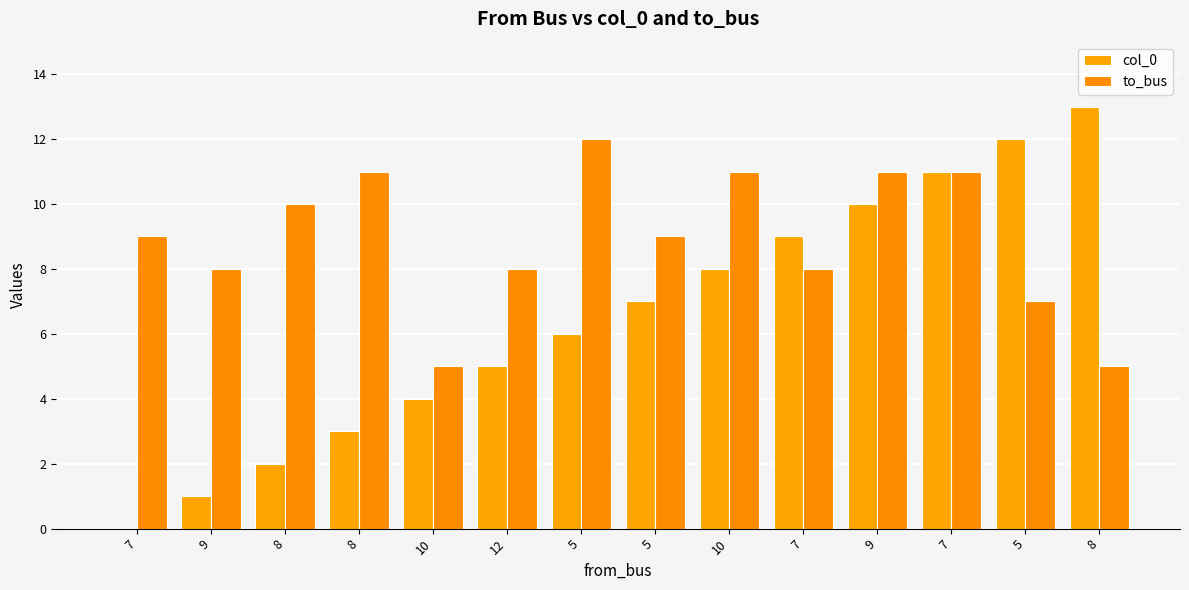

How many data points does each series have?

14